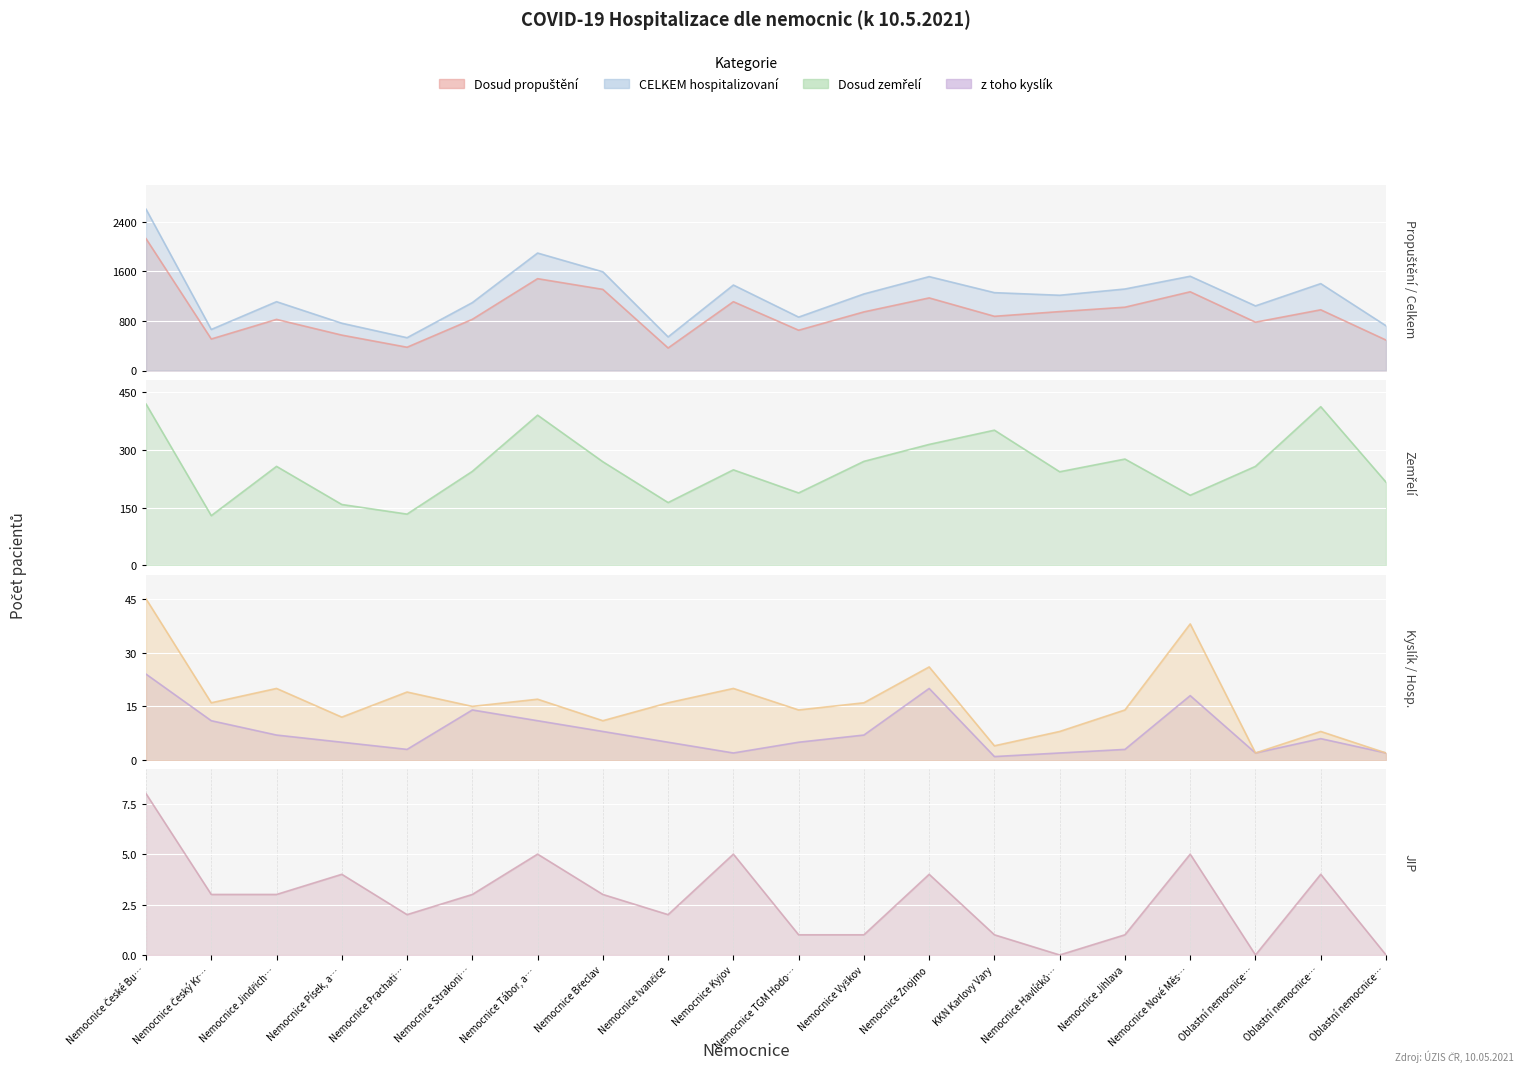

True or false: Dosud zemřelí and z toho kyslík intersect in this chart.

False